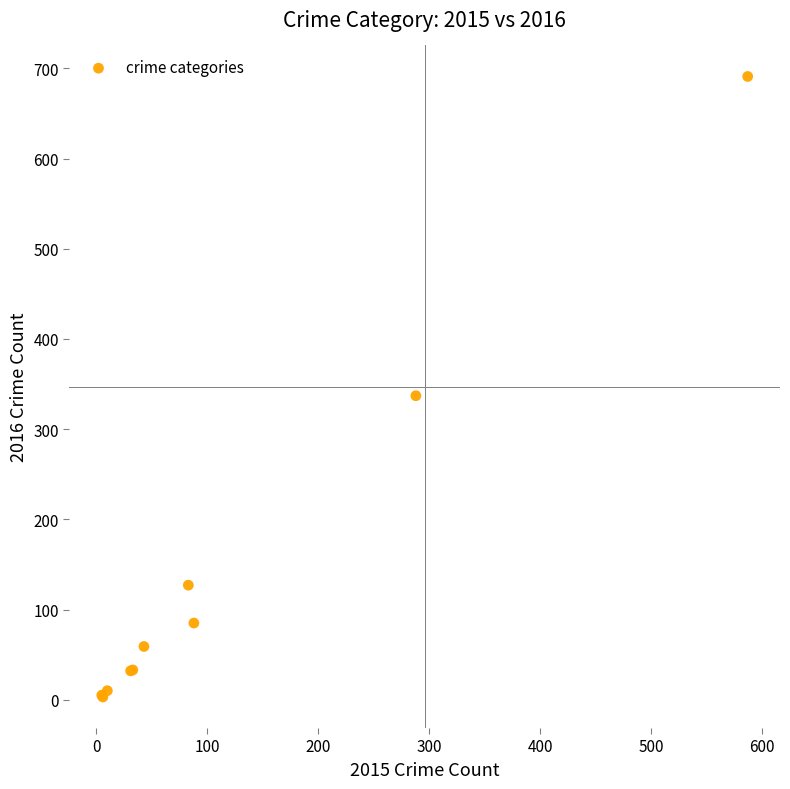

What Y value in the scatter plot is closest to 347?

337